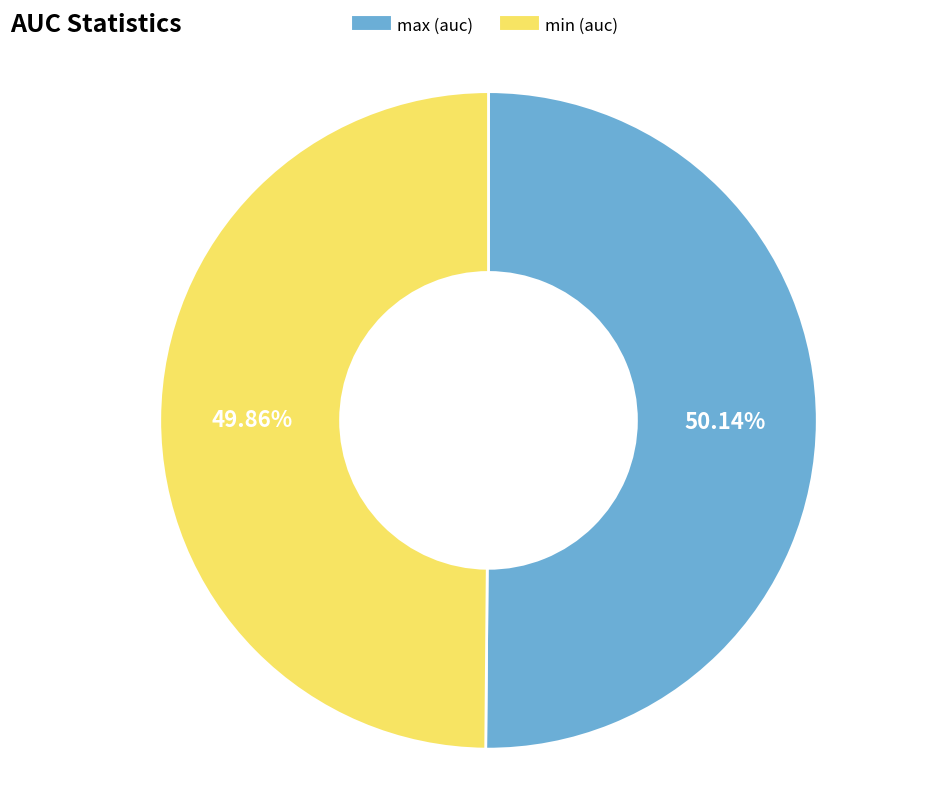

Is there any slice that represents more than half of the pie?

Yes